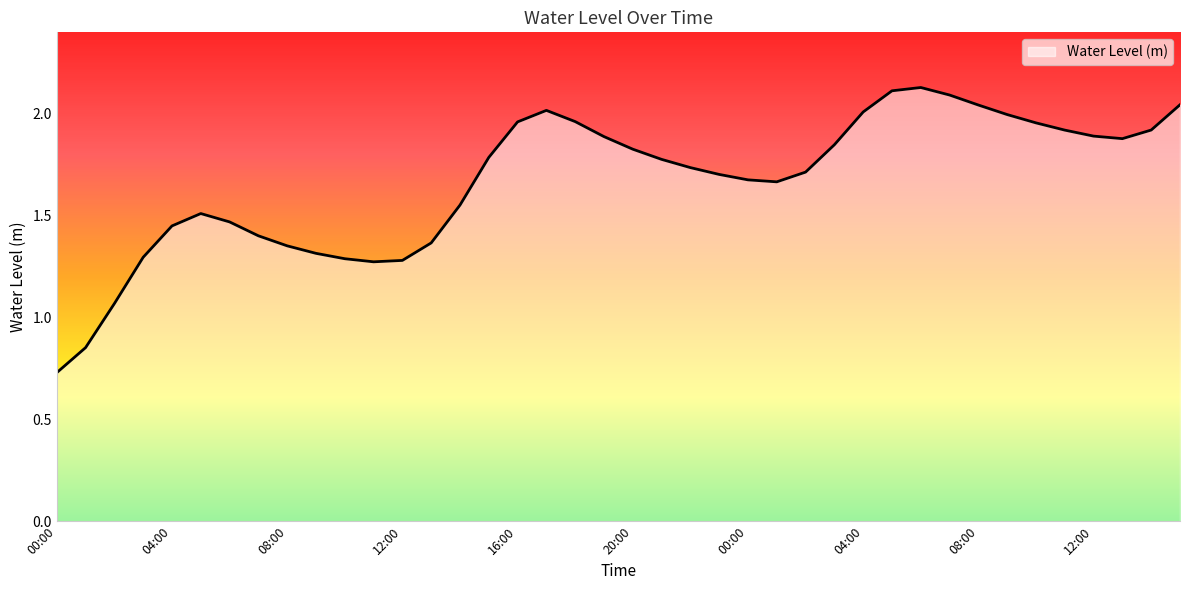

What is the minimum value shown in the chart?

0.7